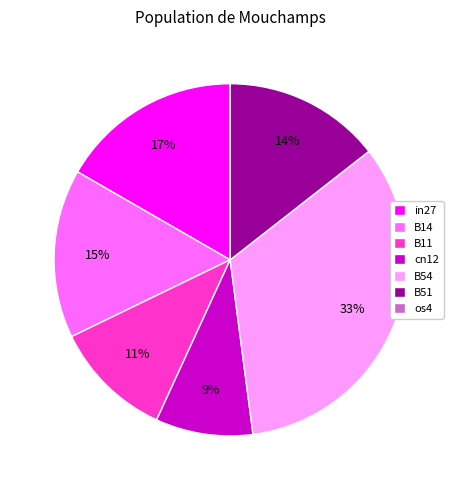

Is there a majority slice in this chart?

No